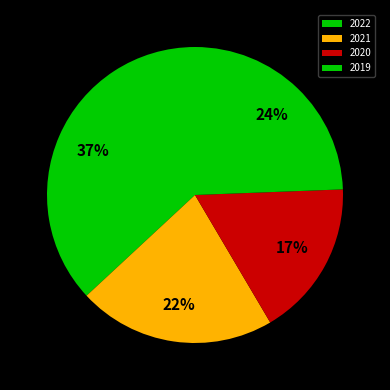

To the nearest percent, what portion does 2021 represent?

22%